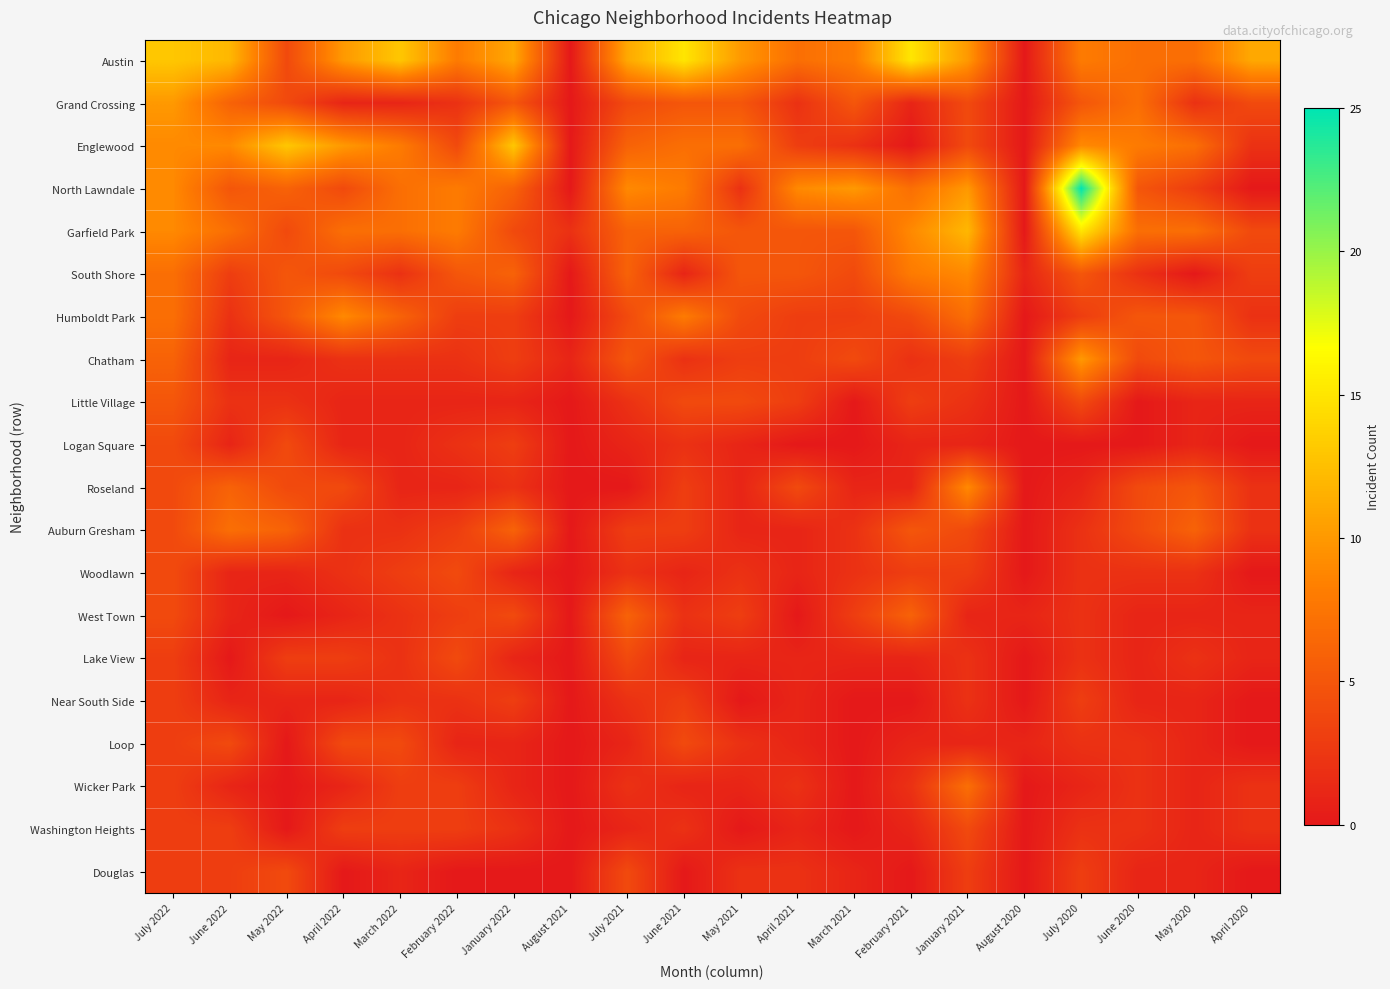

Reading left to right, what are all the values shown in this chart?

Austin: July 2022=13	June 2022=12	May 2022=4	April 2022=10	March 2022=13	February 2022=8	January 2022=11	August 2021=0	July 2021=11	June 2021=15	May 2021=10	April 2021=7	March 2021=8	February 2021=15	January 2021=10	August 2020=0	July 2020=8	June 2020=7	May 2020=7	April 2020=11
Grand Crossing: July 2022=10	June 2022=6	May 2022=4	April 2022=1	March 2022=1	February 2022=2	January 2022=5	August 2021=0	July 2021=4	June 2021=5	May 2021=5	April 2021=2	March 2021=5	February 2021=1	January 2021=4	August 2020=0	July 2020=5	June 2020=7	May 2020=2	April 2020=4
Englewood: July 2022=9	June 2022=9	May 2022=13	April 2022=10	March 2022=8	February 2022=4	January 2022=13	August 2021=0	July 2021=6	June 2021=7	May 2021=7	April 2021=3	March 2021=2	February 2021=0	January 2021=4	August 2020=0	July 2020=9	June 2020=8	May 2020=7	April 2020=2
North Lawndale: July 2022=9	June 2022=5	May 2022=6	April 2022=4	March 2022=7	February 2022=8	January 2022=6	August 2021=0	July 2021=9	June 2021=8	May 2021=2	April 2021=9	March 2021=10	February 2021=7	January 2021=10	August 2020=0	July 2020=25	June 2020=5	May 2020=3	April 2020=0
Garfield Park: July 2022=9	June 2022=7	May 2022=4	April 2022=7	March 2022=7	February 2022=8	January 2022=4	August 2021=2	July 2021=6	June 2021=6	May 2021=5	April 2021=5	March 2021=5	February 2021=9	January 2021=12	August 2020=0	July 2020=15	June 2020=7	May 2020=7	April 2020=4
South Shore: July 2022=7	June 2022=3	May 2022=5	April 2022=4	March 2022=2	February 2022=5	January 2022=6	August 2021=0	July 2021=6	June 2021=1	May 2021=5	April 2021=5	March 2021=4	February 2021=8	January 2021=9	August 2020=1	July 2020=5	June 2020=2	May 2020=0	April 2020=3
Humboldt Park: July 2022=7	June 2022=2	May 2022=5	April 2022=9	March 2022=6	February 2022=3	January 2022=3	August 2021=0	July 2021=4	June 2021=8	May 2021=4	April 2021=3	March 2021=3	February 2021=4	January 2021=7	August 2020=0	July 2020=3	June 2020=5	May 2020=5	April 2020=2
Chatham: July 2022=6	June 2022=1	May 2022=1	April 2022=2	March 2022=2	February 2022=2	January 2022=3	August 2021=1	July 2021=5	June 2021=2	May 2021=3	April 2021=3	March 2021=4	February 2021=2	January 2021=3	August 2020=0	July 2020=10	June 2020=4	May 2020=5	April 2020=4
Little Village: July 2022=5	June 2022=2	May 2022=2	April 2022=1	March 2022=1	February 2022=1	January 2022=1	August 2021=0	July 2021=2	June 2021=4	May 2021=4	April 2021=3	March 2021=0	February 2021=3	January 2021=2	August 2020=0	July 2020=4	June 2020=0	May 2020=1	April 2020=1
Logan Square: July 2022=4	June 2022=1	May 2022=4	April 2022=1	March 2022=1	February 2022=2	January 2022=3	August 2021=0	July 2021=1	June 2021=2	May 2021=1	April 2021=0	March 2021=0	February 2021=1	January 2021=1	August 2020=0	July 2020=0	June 2020=0	May 2020=1	April 2020=0
Roseland: July 2022=4	June 2022=6	May 2022=4	April 2022=4	March 2022=1	February 2022=1	January 2022=2	August 2021=0	July 2021=0	June 2021=3	May 2021=1	April 2021=4	March 2021=1	February 2021=1	January 2021=9	August 2020=0	July 2020=1	June 2020=4	May 2020=5	April 2020=2
Auburn Gresham: July 2022=4	June 2022=7	May 2022=6	April 2022=2	March 2022=2	February 2022=3	January 2022=6	August 2021=0	July 2021=3	June 2021=3	May 2021=1	April 2021=1	March 2021=2	February 2021=5	January 2021=4	August 2020=0	July 2020=2	June 2020=4	May 2020=6	April 2020=2
Woodlawn: July 2022=4	June 2022=1	May 2022=1	April 2022=2	March 2022=3	February 2022=4	January 2022=1	August 2021=0	July 2021=2	June 2021=1	May 2021=2	April 2021=1	March 2021=2	February 2021=3	January 2021=3	August 2020=0	July 2020=2	June 2020=2	May 2020=2	April 2020=0
West Town: July 2022=4	June 2022=1	May 2022=0	April 2022=1	March 2022=2	February 2022=3	January 2022=4	August 2021=0	July 2021=6	June 2021=2	May 2021=3	April 2021=0	March 2021=3	February 2021=6	January 2021=1	August 2020=1	July 2020=2	June 2020=1	May 2020=1	April 2020=1
Lake View: July 2022=3	June 2022=0	May 2022=3	April 2022=3	March 2022=2	February 2022=4	January 2022=1	August 2021=0	July 2021=4	June 2021=1	May 2021=1	April 2021=1	March 2021=1	February 2021=1	January 2021=2	August 2020=0	July 2020=2	June 2020=1	May 2020=2	April 2020=1
Near South Side: July 2022=3	June 2022=1	May 2022=1	April 2022=1	March 2022=2	February 2022=2	January 2022=3	August 2021=0	July 2021=2	June 2021=3	May 2021=0	April 2021=1	March 2021=0	February 2021=0	January 2021=2	August 2020=0	July 2020=3	June 2020=1	May 2020=1	April 2020=0
Loop: July 2022=3	June 2022=4	May 2022=0	April 2022=4	March 2022=4	February 2022=1	January 2022=1	August 2021=0	July 2021=1	June 2021=4	May 2021=2	April 2021=1	March 2021=0	February 2021=1	January 2021=1	August 2020=1	July 2020=2	June 2020=2	May 2020=1	April 2020=0
Wicker Park: July 2022=3	June 2022=1	May 2022=0	April 2022=1	March 2022=3	February 2022=3	January 2022=1	August 2021=0	July 2021=2	June 2021=1	May 2021=1	April 2021=2	March 2021=0	February 2021=2	January 2021=7	August 2020=0	July 2020=1	June 2020=2	May 2020=1	April 2020=2
Washington Heights: July 2022=3	June 2022=3	May 2022=0	April 2022=3	March 2022=3	February 2022=3	January 2022=2	August 2021=0	July 2021=1	June 2021=2	May 2021=0	April 2021=1	March 2021=0	February 2021=1	January 2021=4	August 2020=0	July 2020=2	June 2020=2	May 2020=1	April 2020=2
Douglas: July 2022=3	June 2022=3	May 2022=4	April 2022=0	March 2022=1	February 2022=0	January 2022=0	August 2021=0	July 2021=4	June 2021=0	May 2021=2	April 2021=2	March 2021=1	February 2021=0	January 2021=3	August 2020=0	July 2020=3	June 2020=1	May 2020=1	April 2020=0